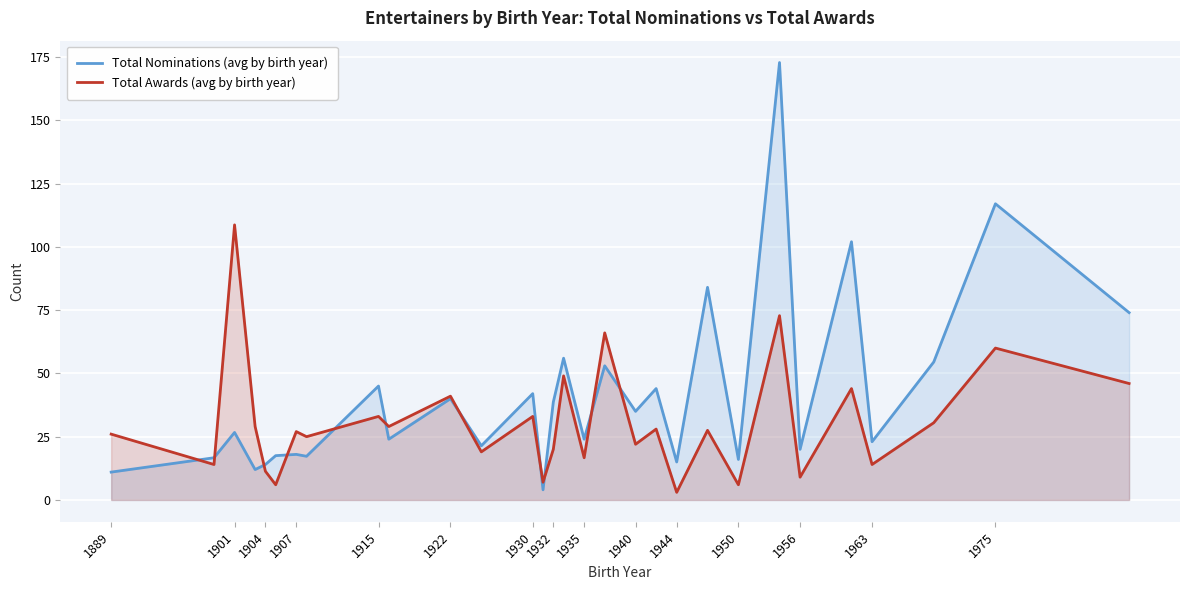

True or false: Total Nominations (avg by birth year) has a value of 22.4 at 1930.

False